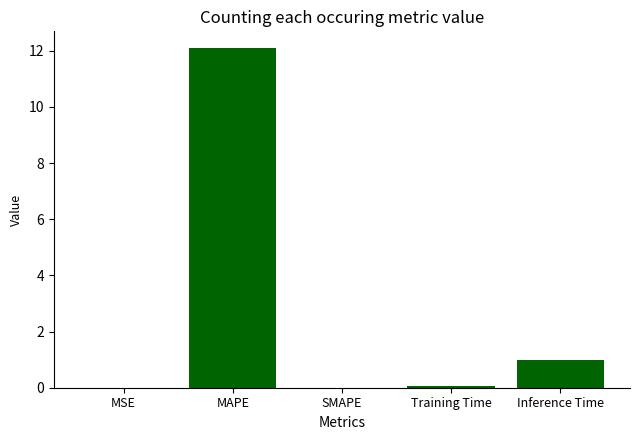

True or false: the data shows 12.1 at MAPE.

True